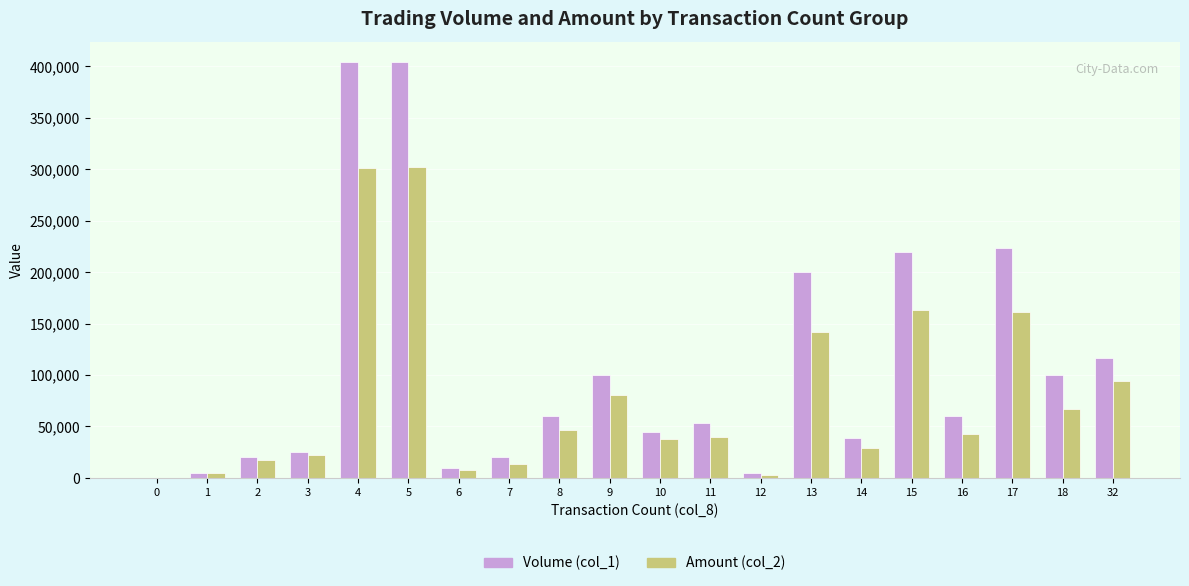

How many values in Amount (col_2) are above zero?

19